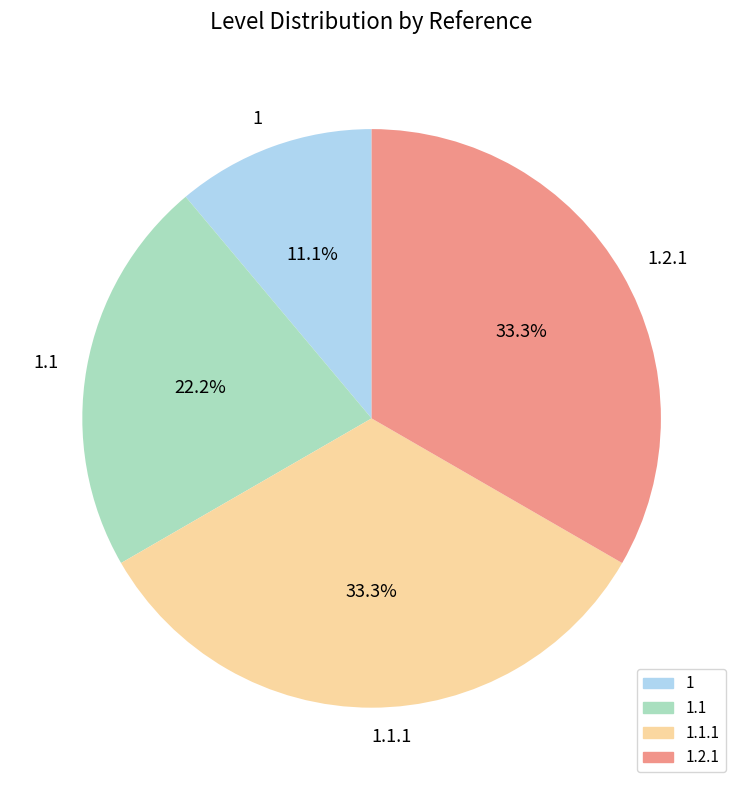

To the nearest percent, what is the combined percentage of 1.1.1 and 1?

44%